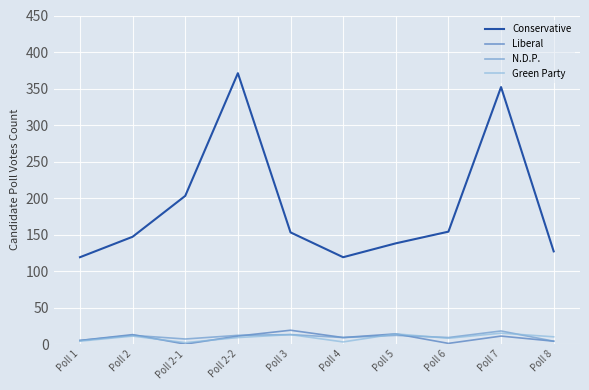

The value of Liberal at Poll 4 is 9. True or false?

True